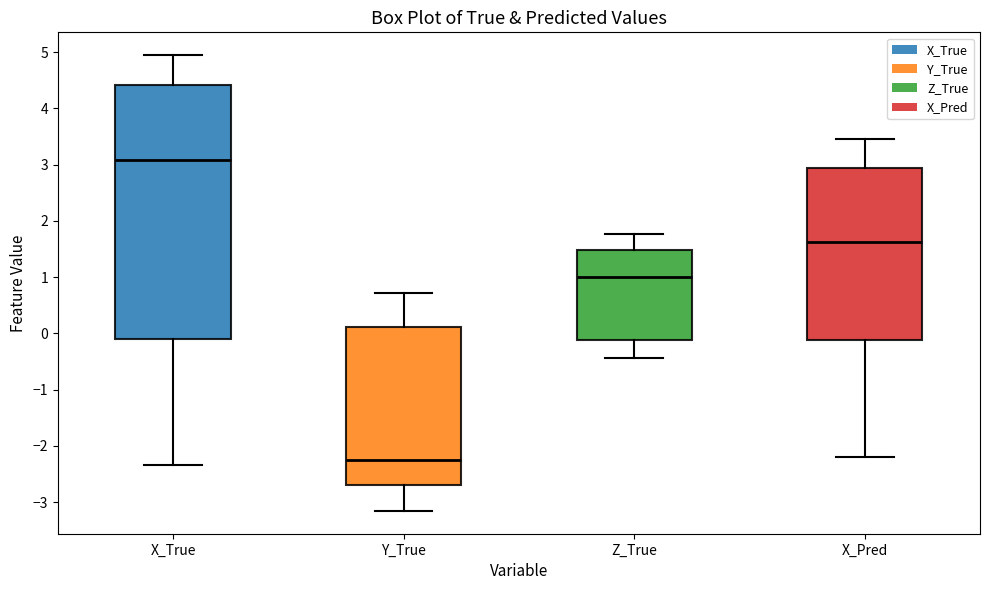

Reading left to right, read every box against the y-axis: the position of its median line, the range the box covers, and the ends of its whiskers. The values are not printed on the chart, so give them approximately, as read against the axis.

X_True: median 3.1, box -0.1 to 4.4, whiskers -2.3 to 4.9
Y_True: median -2.2, box -2.7 to 0.1, whiskers -3.2 to 0.7
Z_True: median 1.0, box -0.1 to 1.5, whiskers -0.4 to 1.8
X_Pred: median 1.6, box -0.1 to 2.9, whiskers -2.2 to 3.5